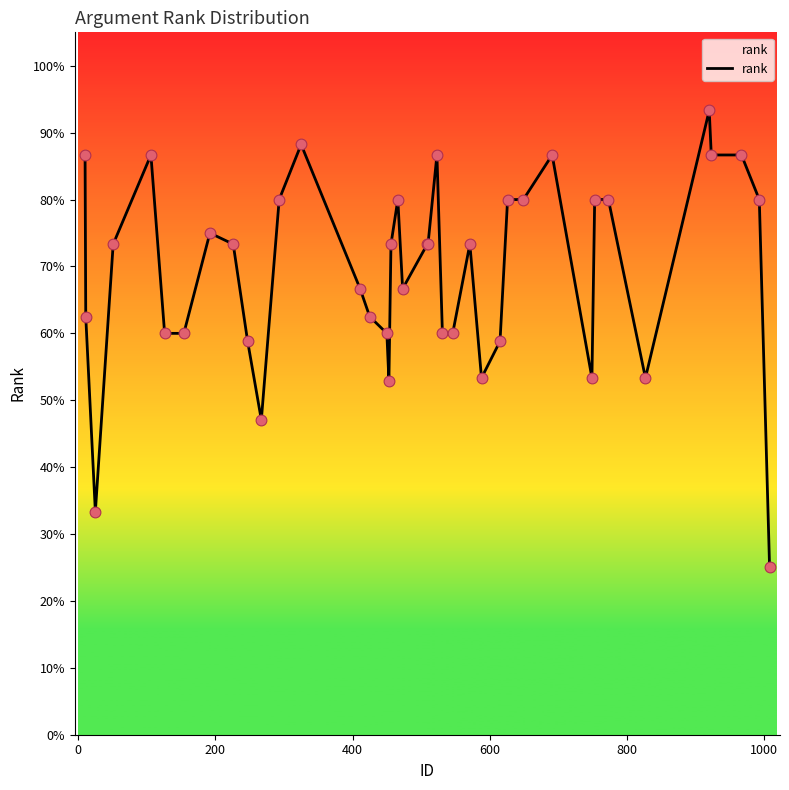

Is this an area chart (filled region under the line)?

Yes